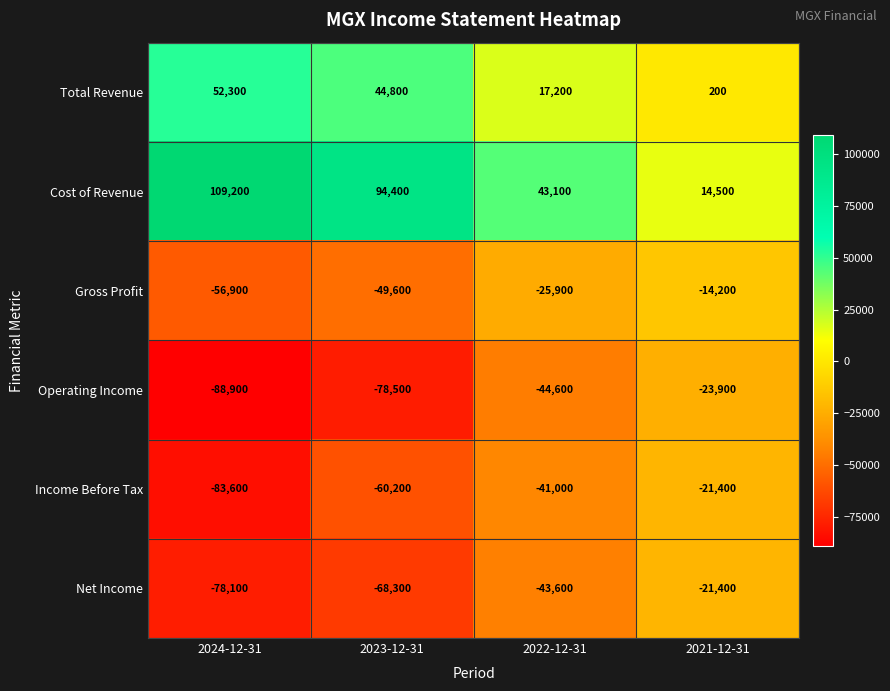

What is the minimum value shown in the chart?

-88900